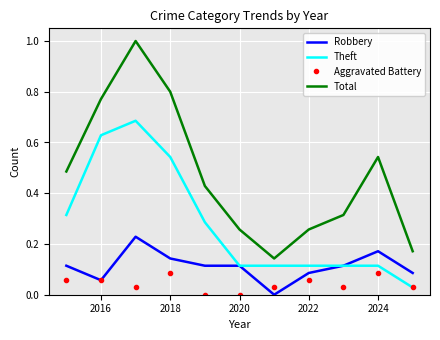

What is the greatest value displayed?

1.0